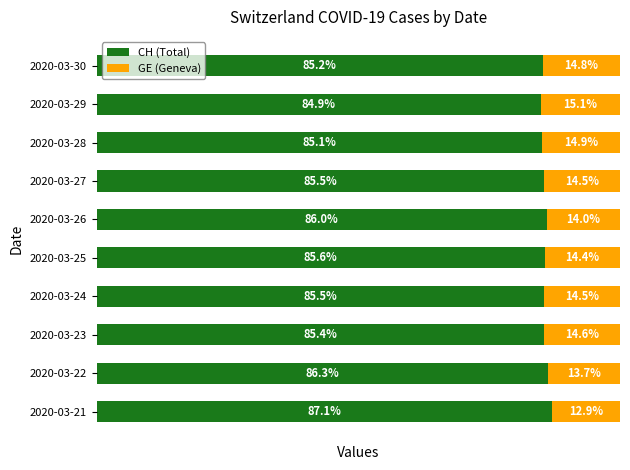

At which label does CH (Total) reach its peak?

2020-03-21